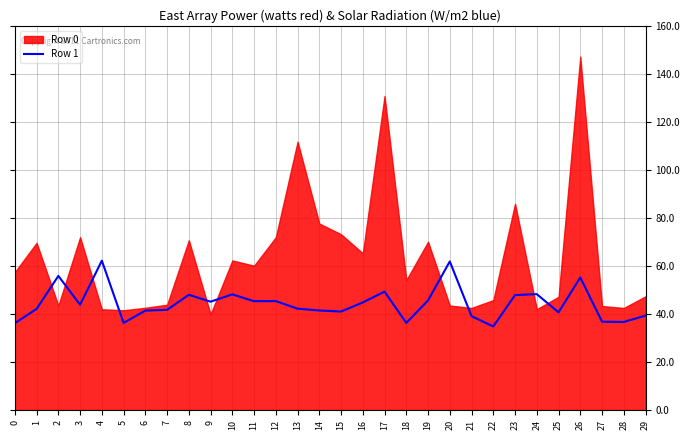

Between 6 and 29, which is larger?

6